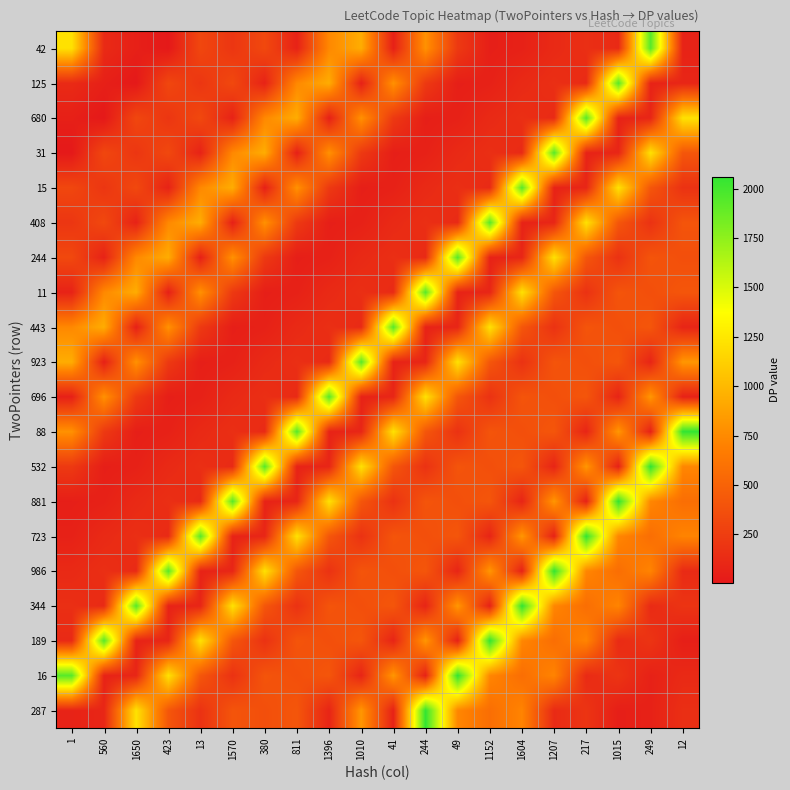

Which has a higher value, 1396 or 244?

244